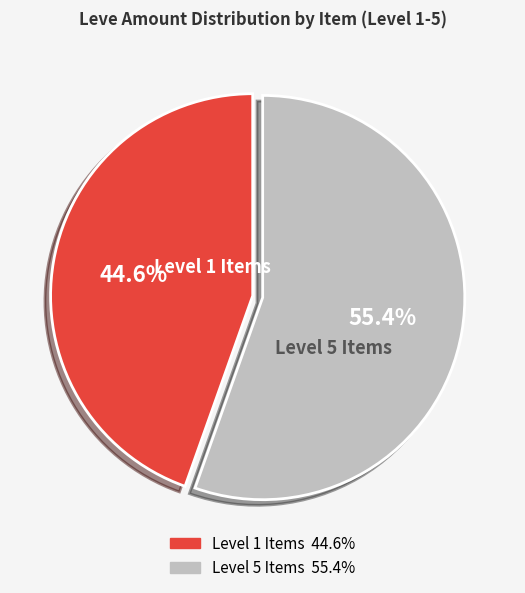

Does any single category account for the majority?

Yes